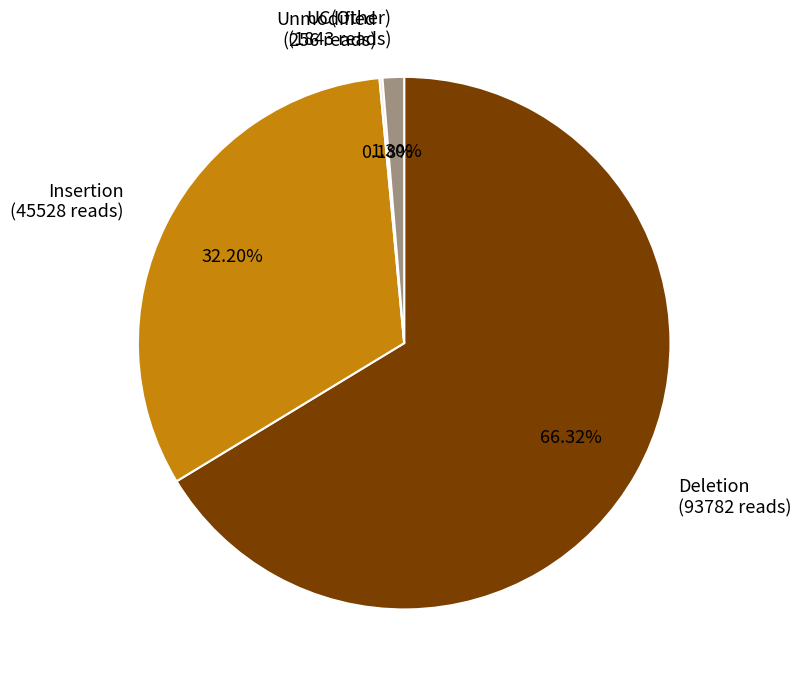

Which slice is the largest?

Deletion